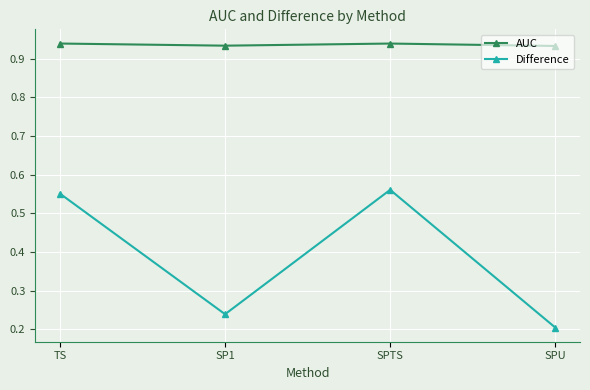

True or false: Difference and AUC cross at least once.

False